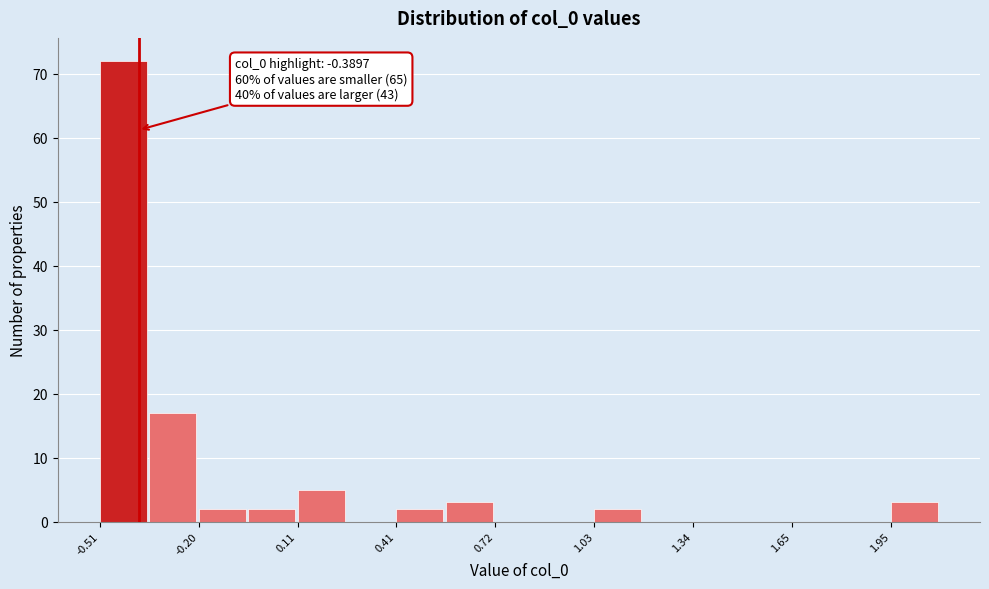

Around what value on the x-axis is the tallest bar? Give the approximate position of its centre, as read against the axis.

-0.45